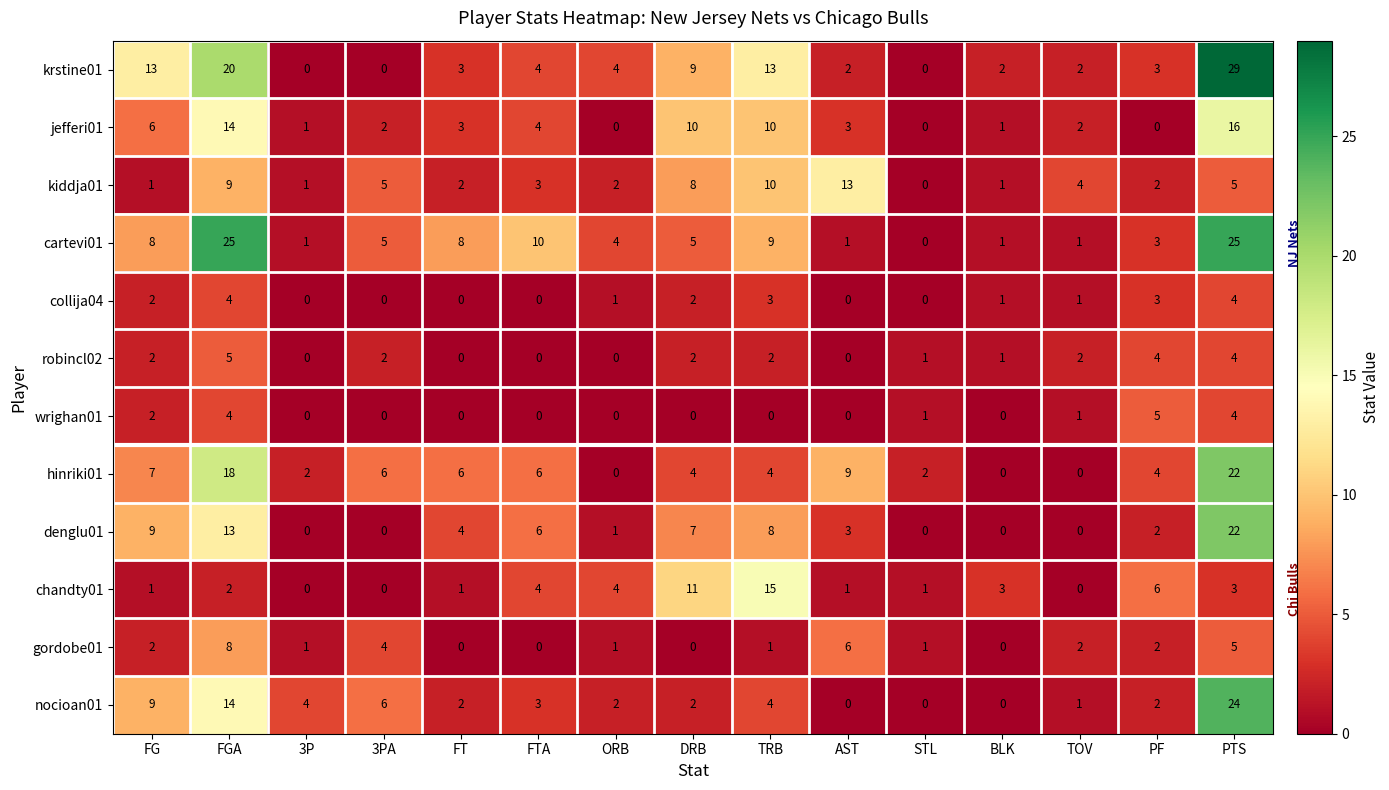

The value of cartevi01 at ORB is 1. True or false?

False